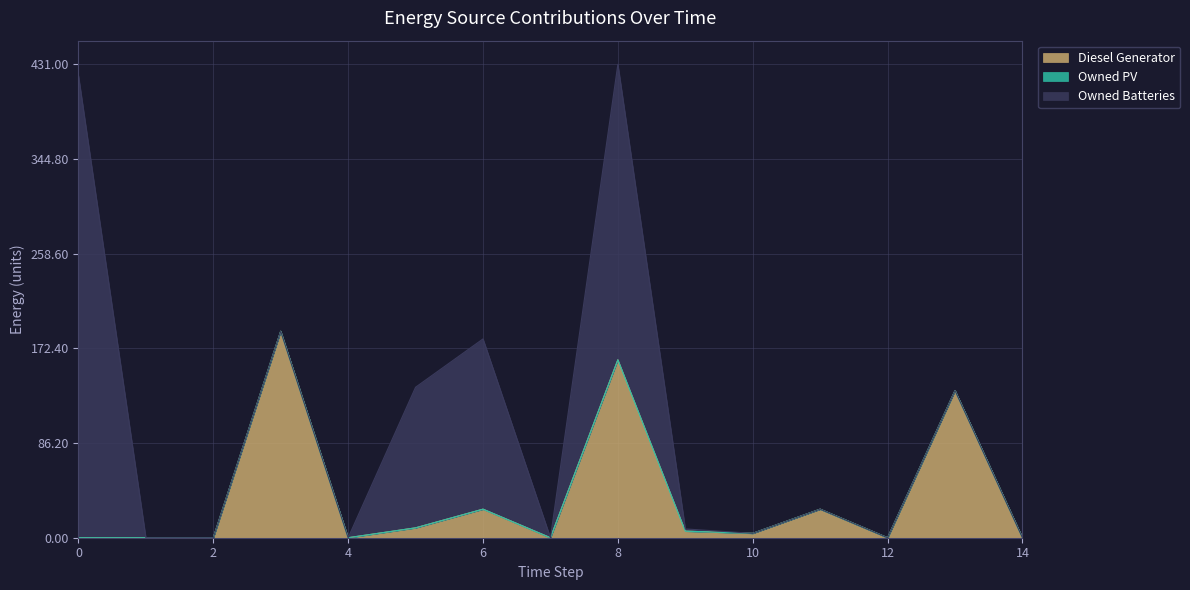

The value of Diesel Generator at 8 is 162. True or false?

True